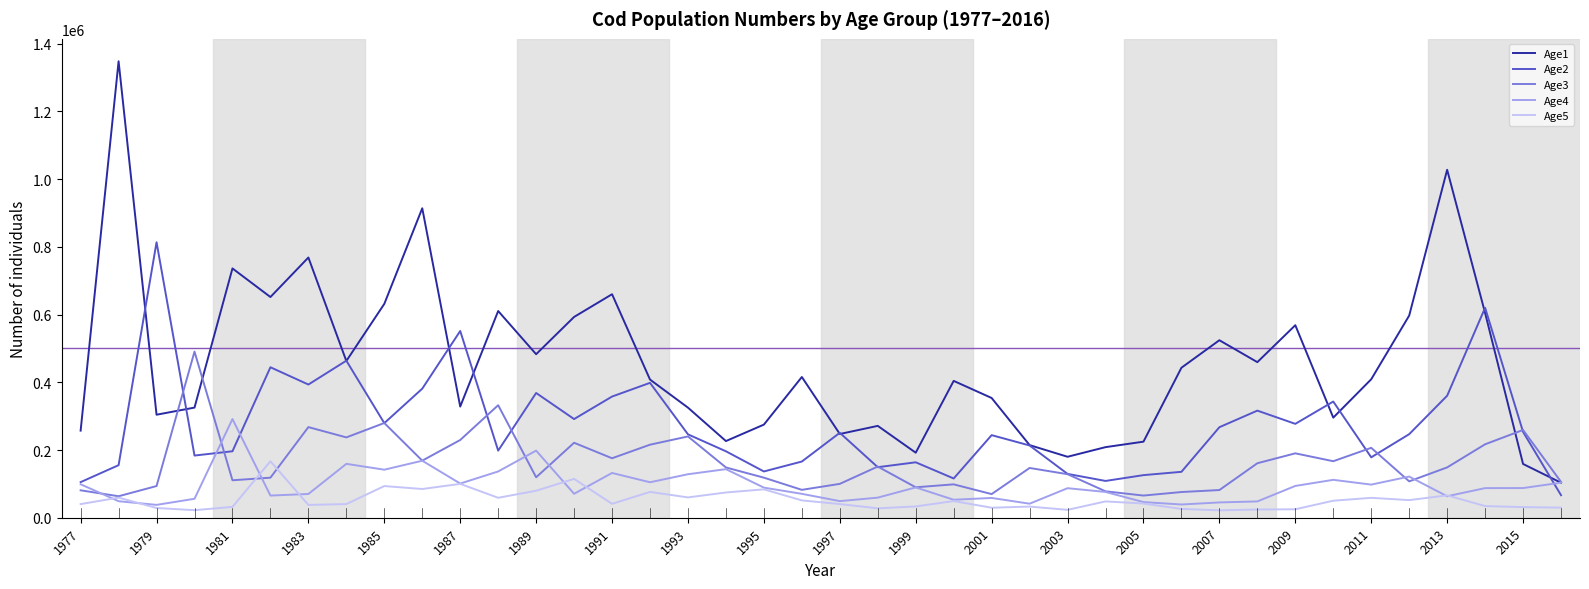

What is the minimum value shown in the chart?

21807.4